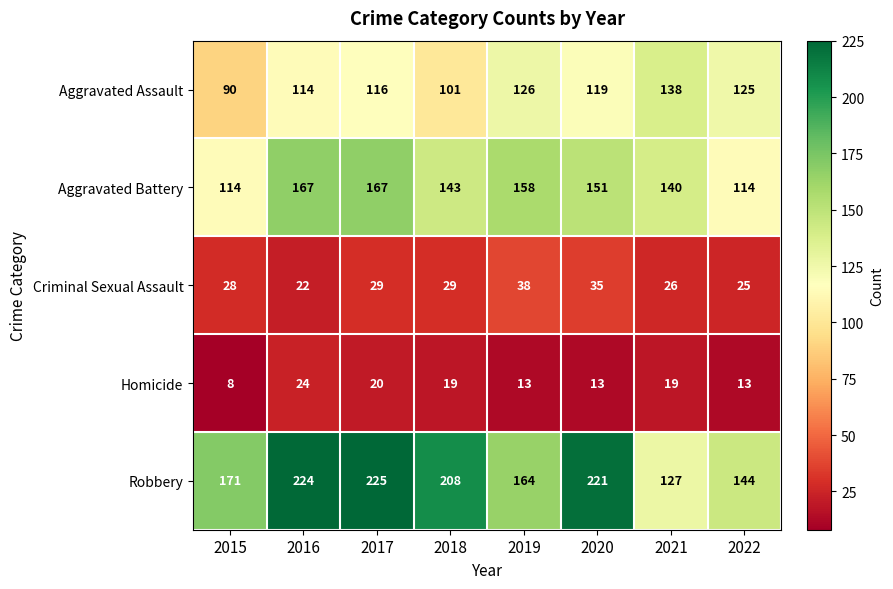

What is the difference between the highest and lowest values at 2019?

151